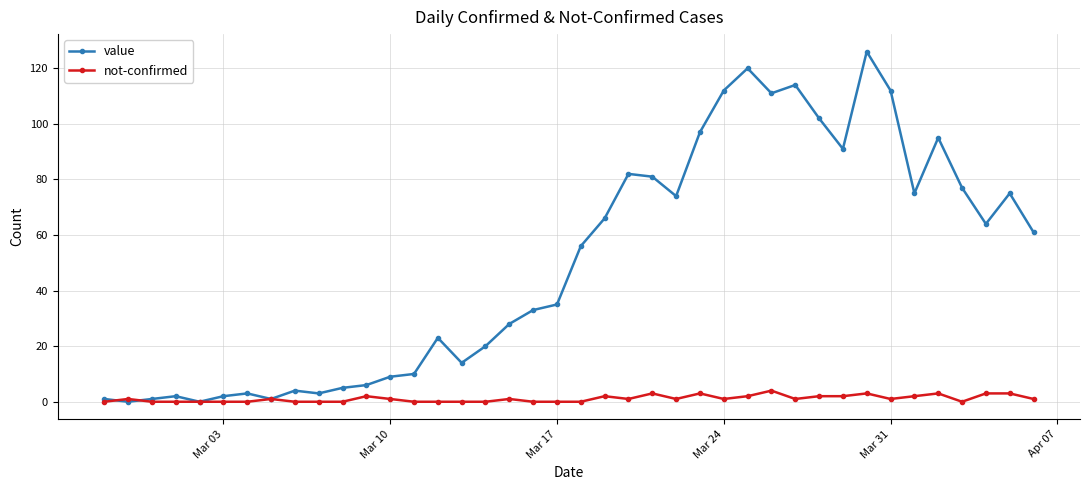

Count the number of data series in this chart.

2